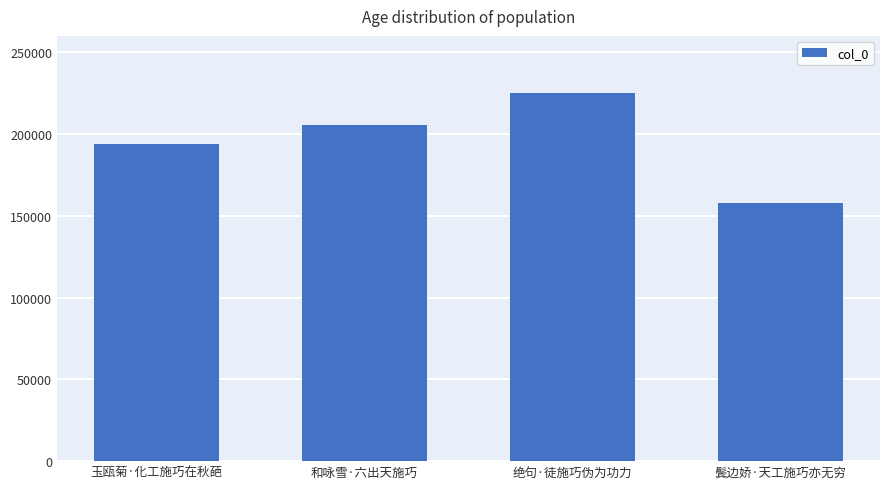

Are the bars grouped side by side (vs. stacked)?

No